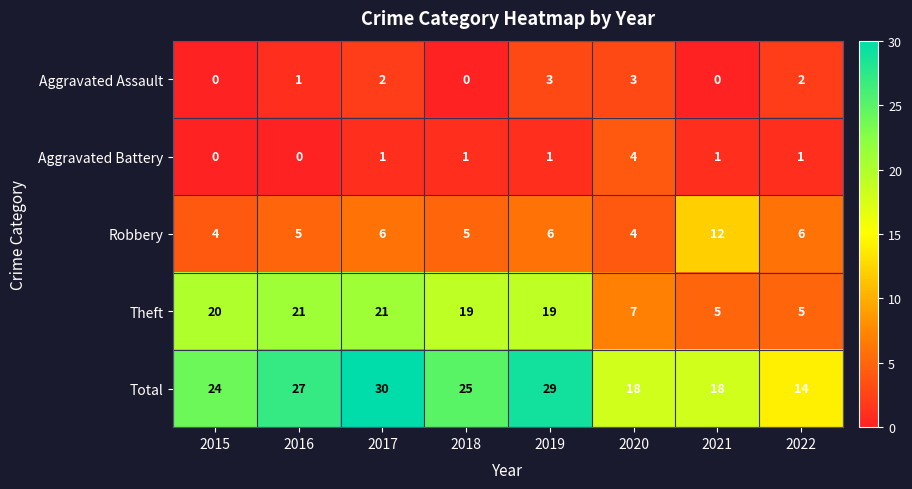

How many Aggravated Battery values are between 1 and 2?

5